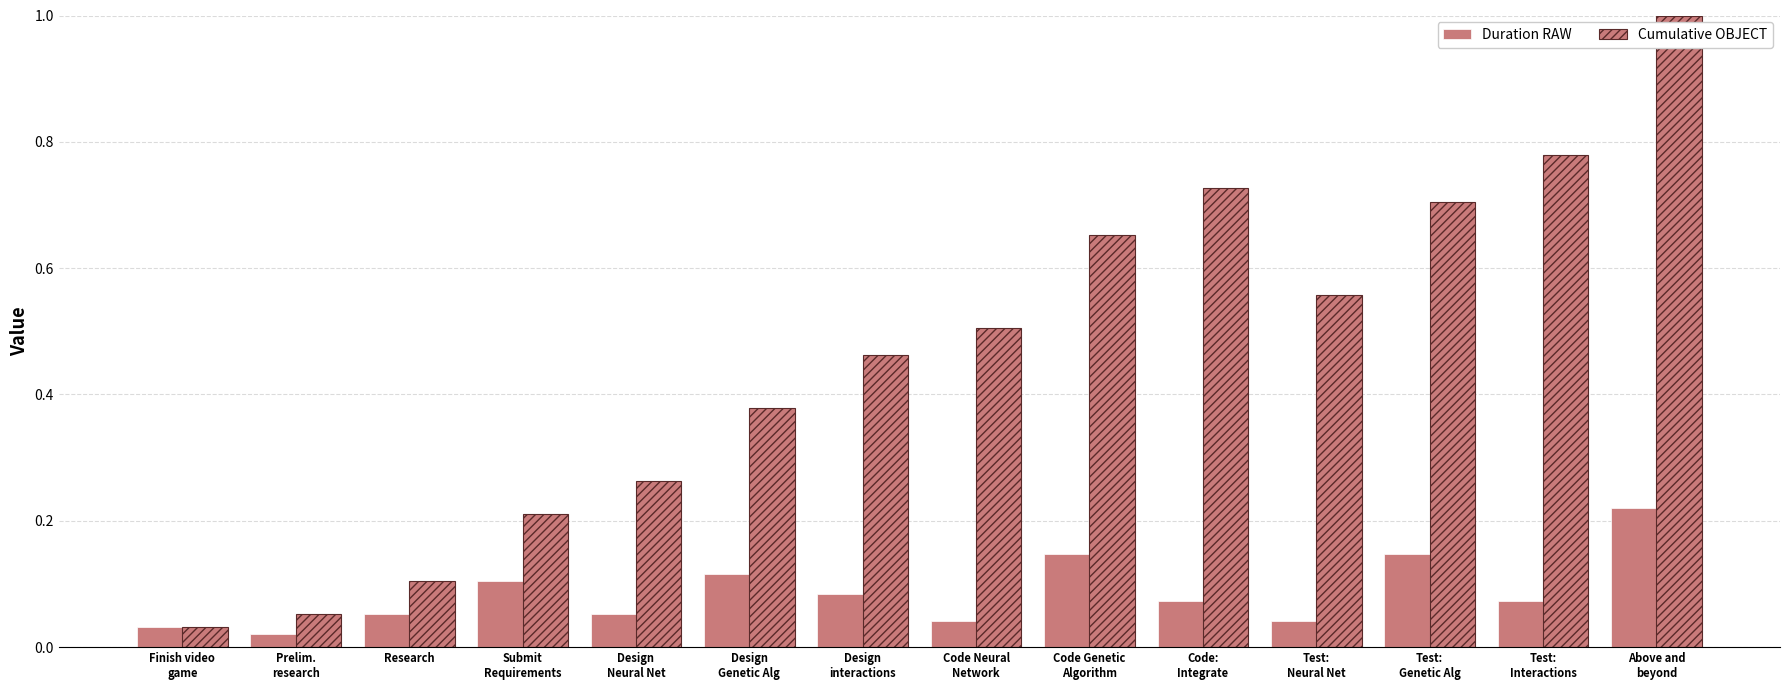

Is the value of Duration RAW at Design
interactions greater than the value of Cumulative OBJECT at Test:
Interactions?

No